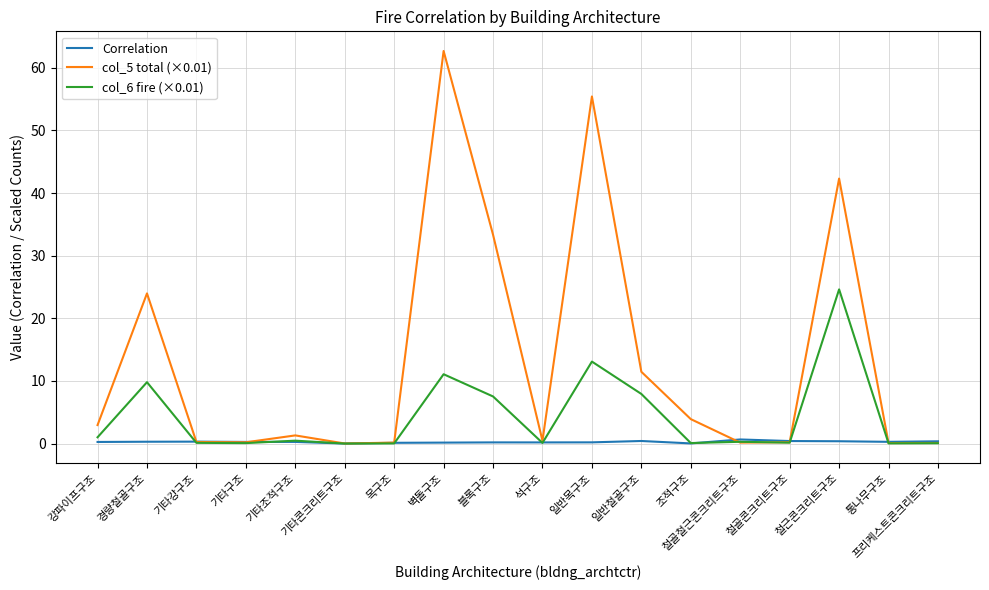

How many lines are shown in the chart?

3